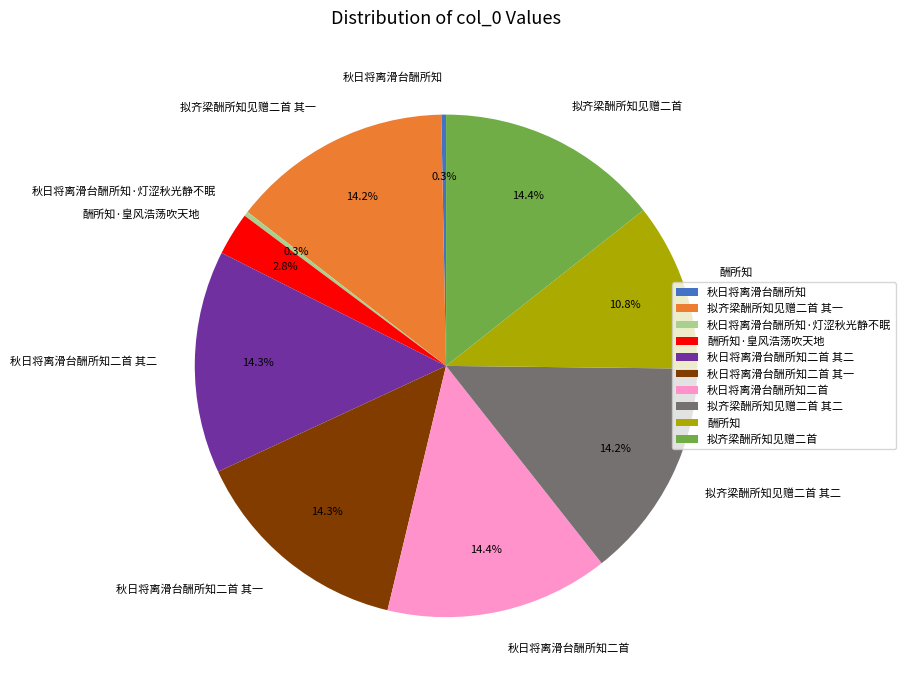

What percentage is the 酬所知 slice, to the nearest percent?

11%